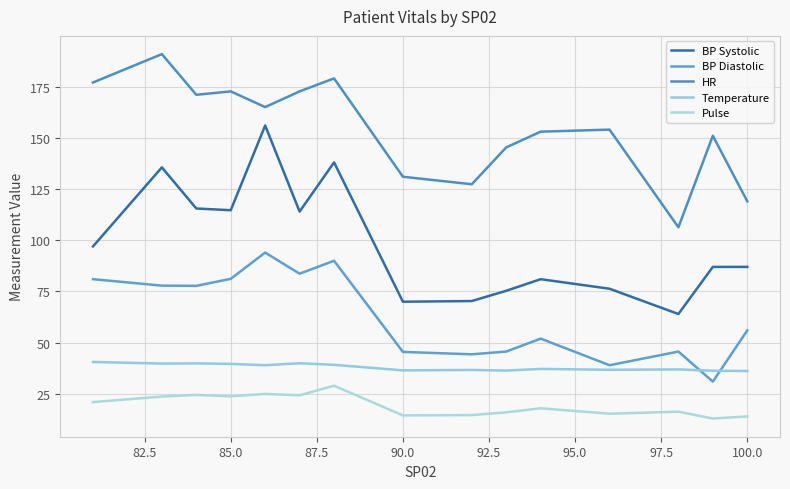

How many lines are shown in the chart?

5